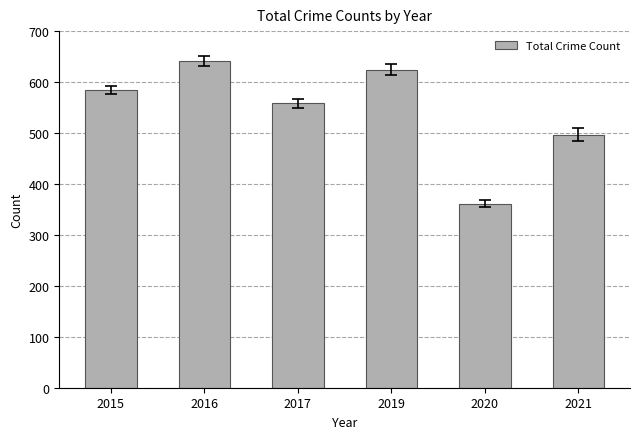

What is the greatest value displayed?

641